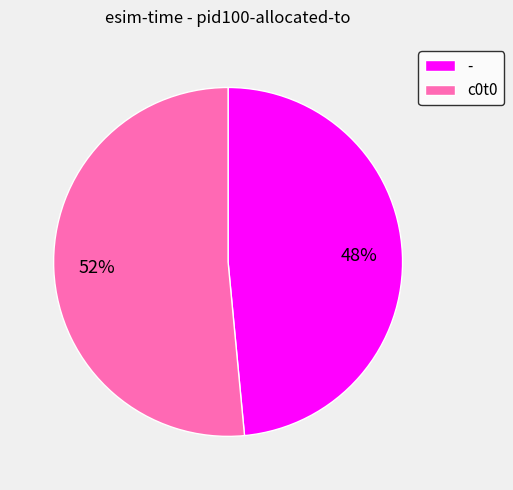

Which category has the smallest portion of the pie?

-